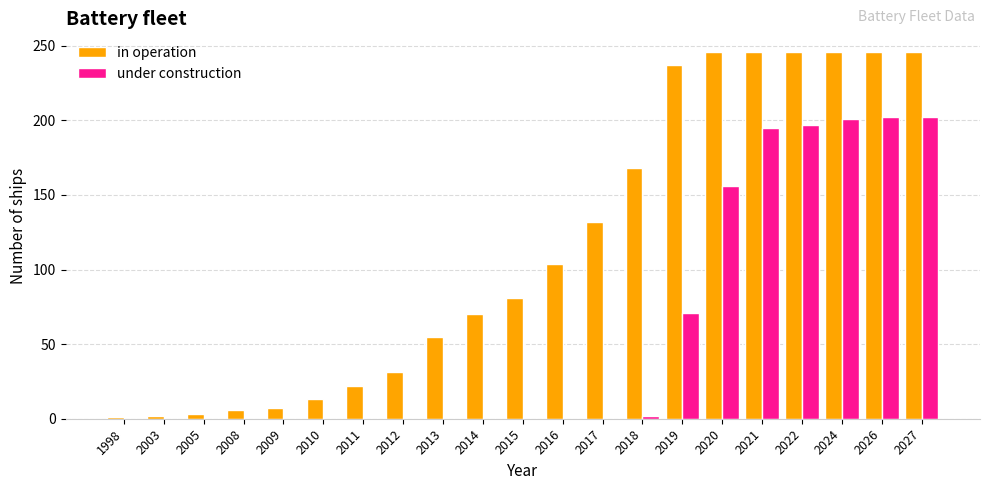

Where is in operation nearest to the value 123?

2017